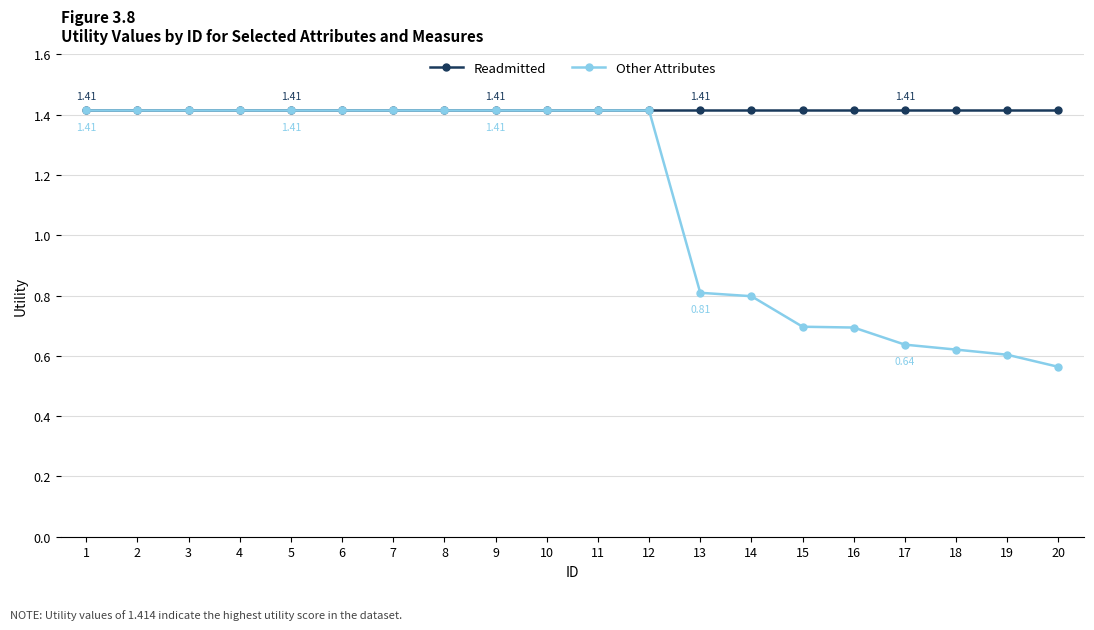

What are all the series names shown in the legend?

Readmitted, Other Attributes